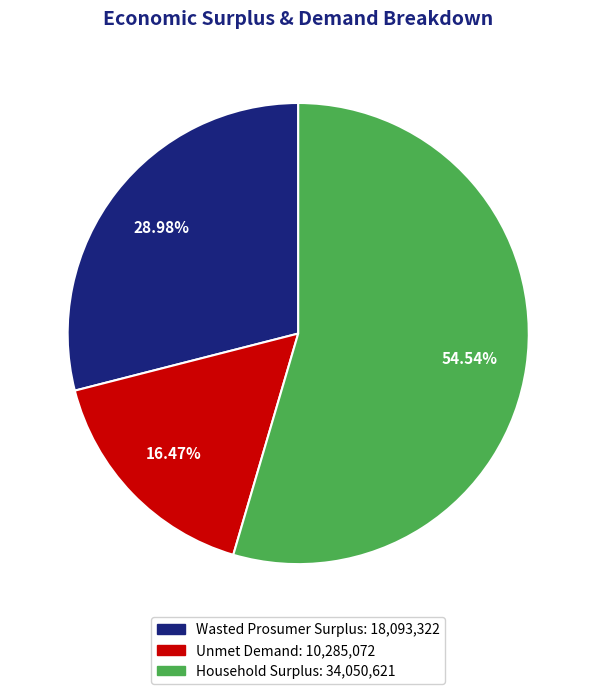

What is the total percentage of Household Surplus and Wasted Prosumer Surplus?

83.5%